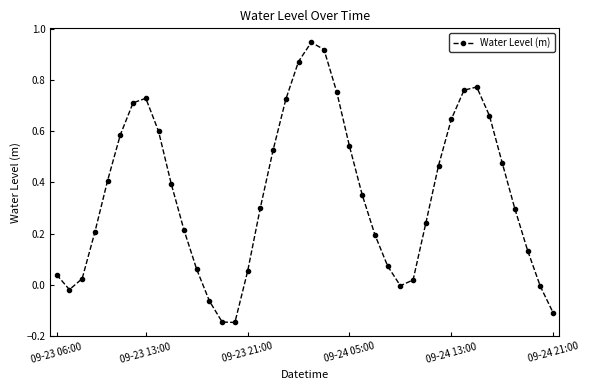

How many points are higher than both their immediate neighbors (excluding endpoints)?

3